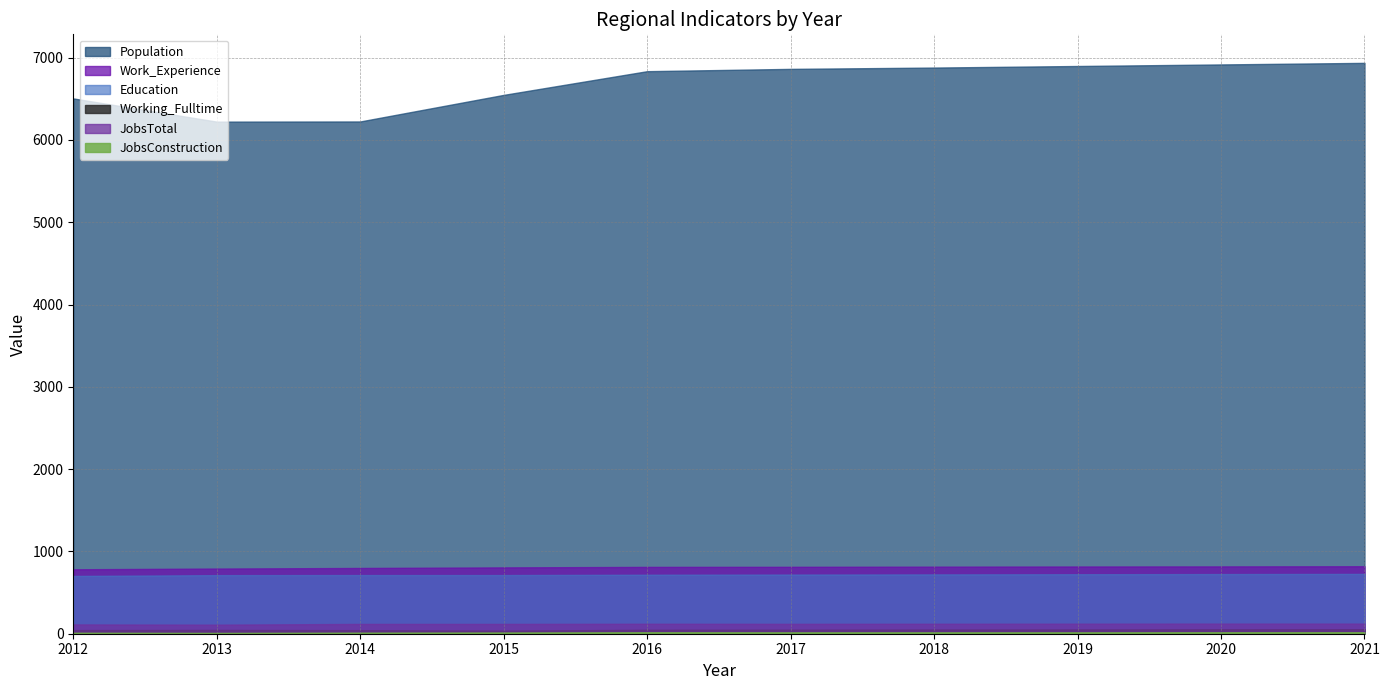

The value of Work_Experience at 2017 is 813. True or false?

True